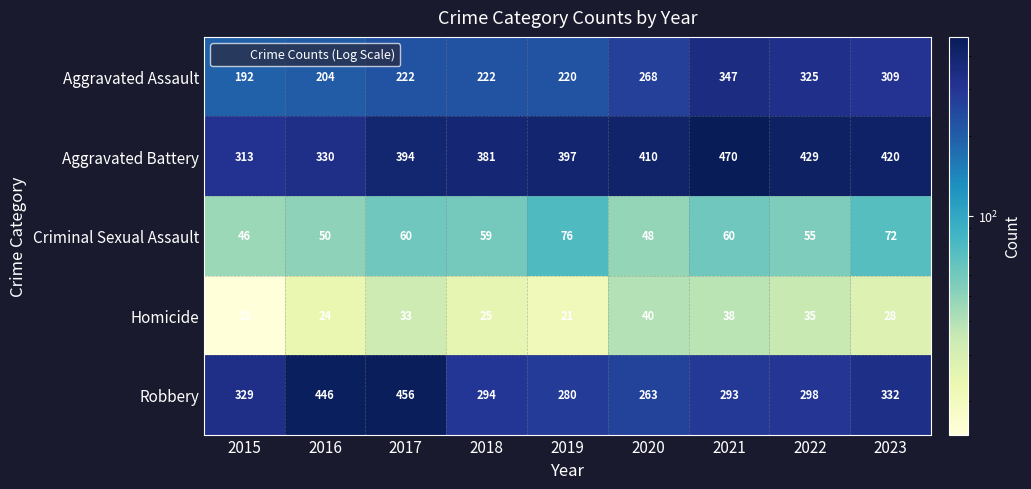

What is the maximum value shown in the chart?

470